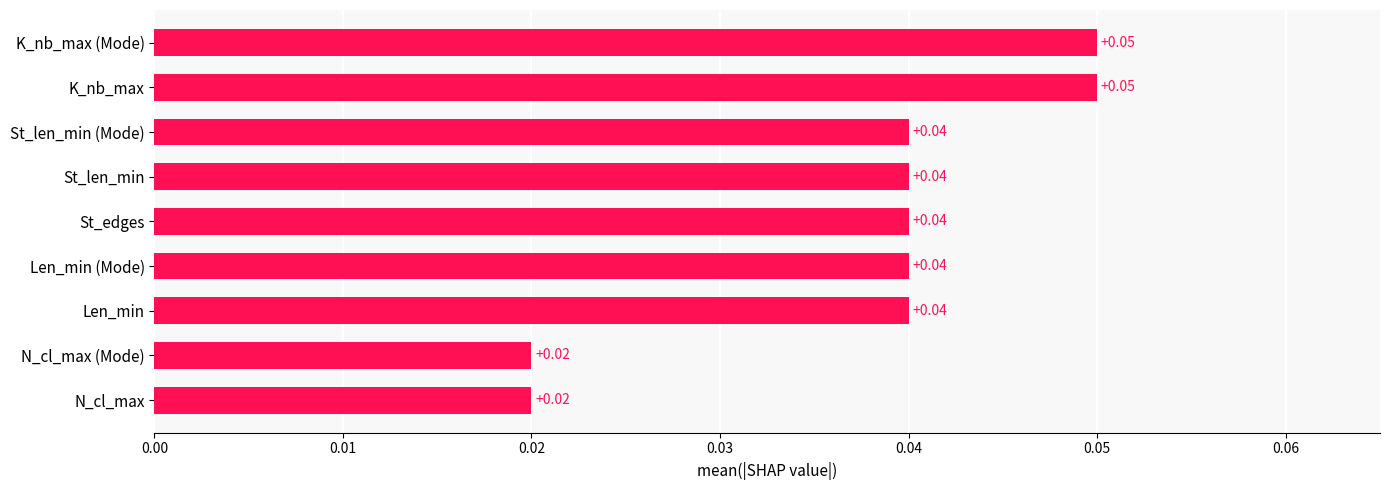

Between St_len_min and N_cl_max, which is larger?

St_len_min